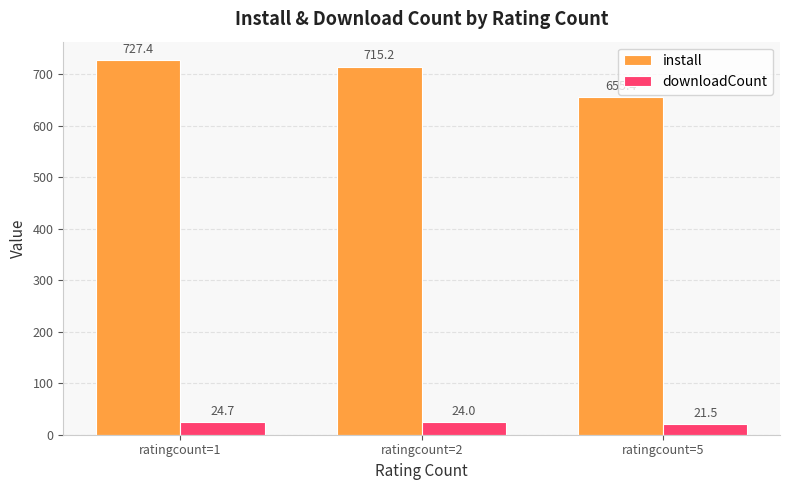

What is the approximate value of downloadCount at ratingcount=2?

24.0